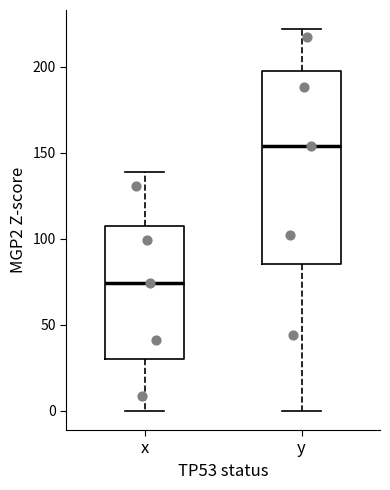

Where does the upper whisker of the box for y end on the y-axis? The values are not printed on the chart, so give them approximately, as read against the axis.

220